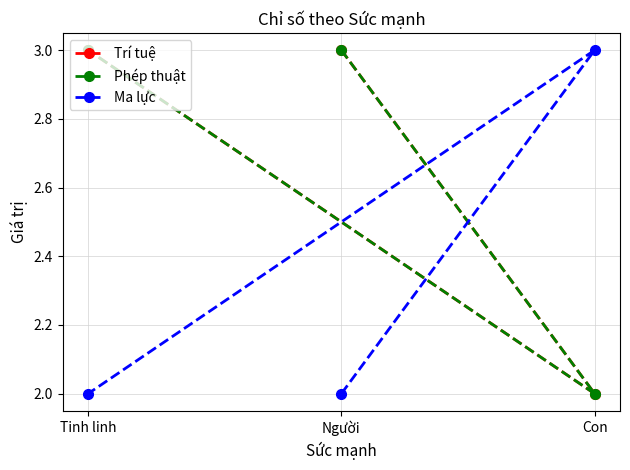

What is the average value of the Ma lực series?

2